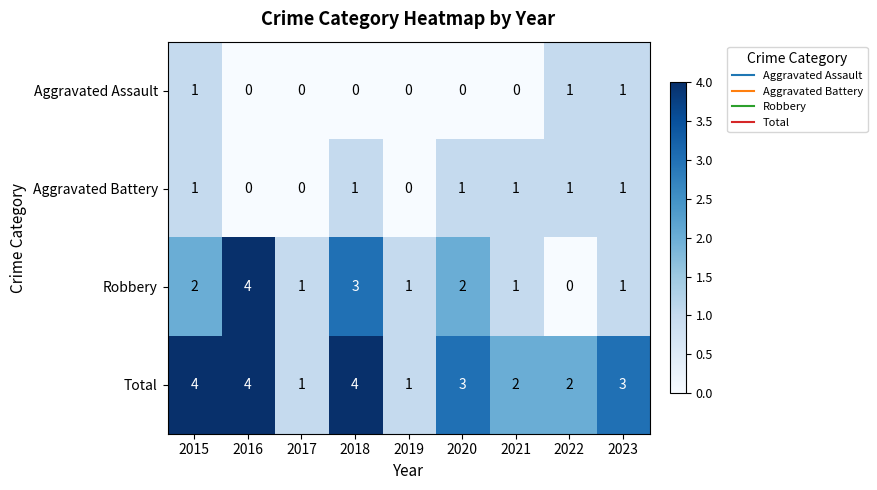

True or false: Aggravated Assault has a value of 0 at 2023.

False